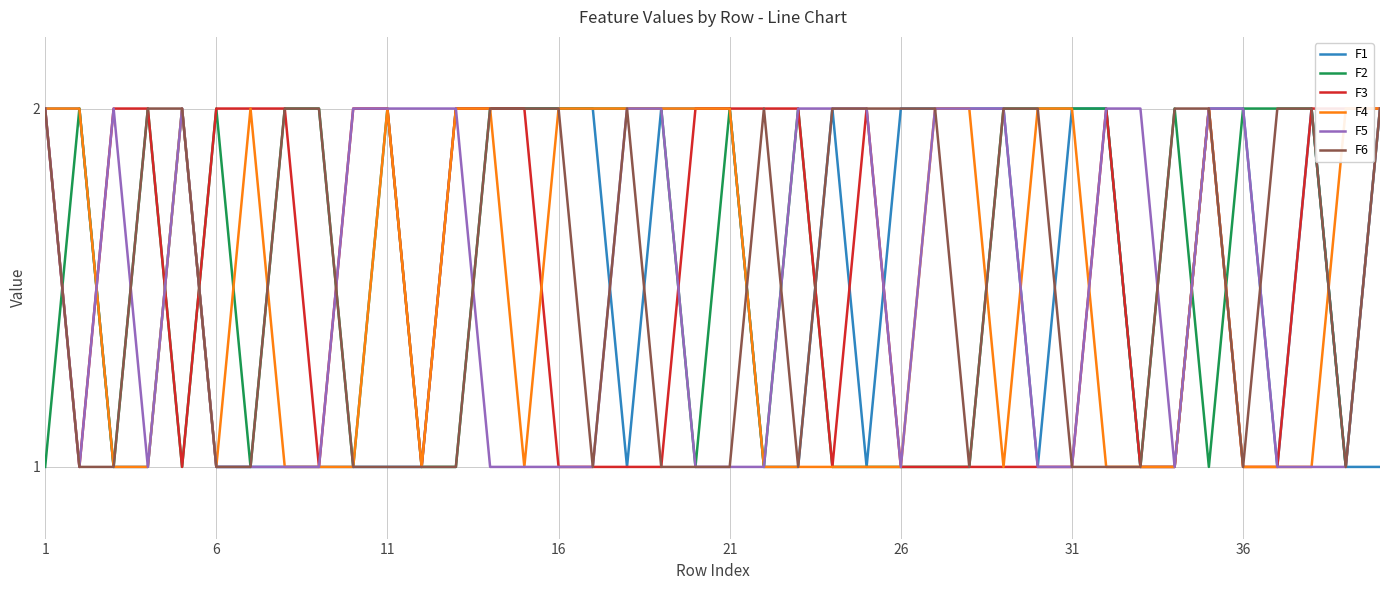

Between which two adjacent categories do F1 and F4 first intersect?

28 and 29